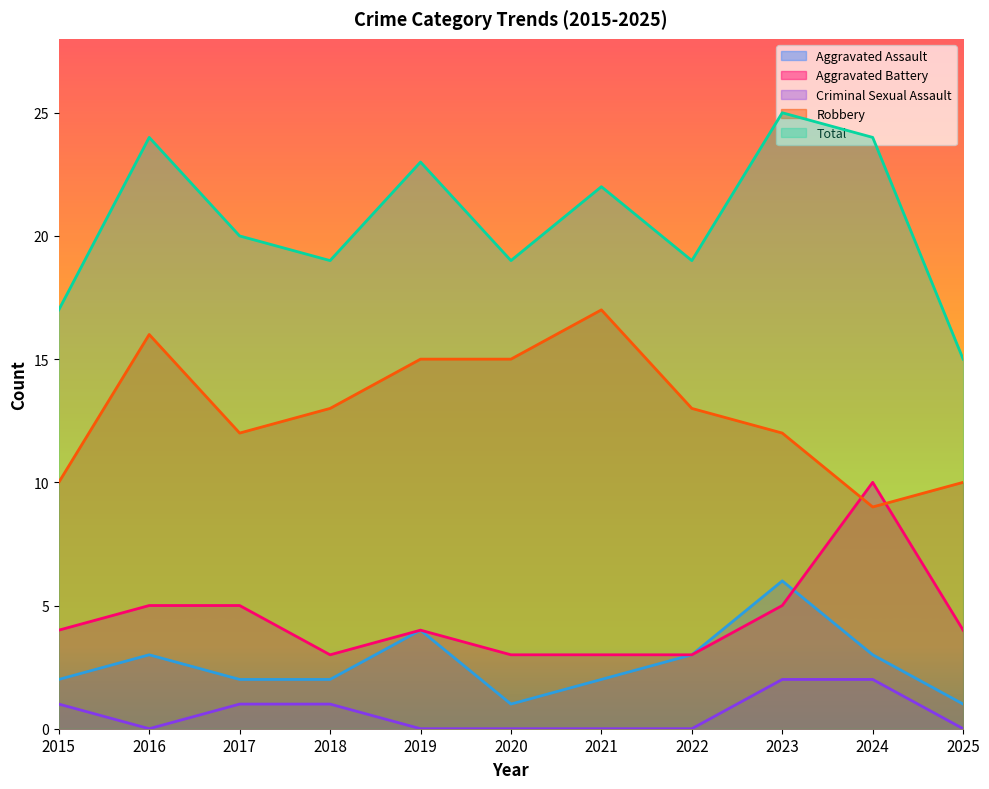

Count the number of categories in the chart.

11